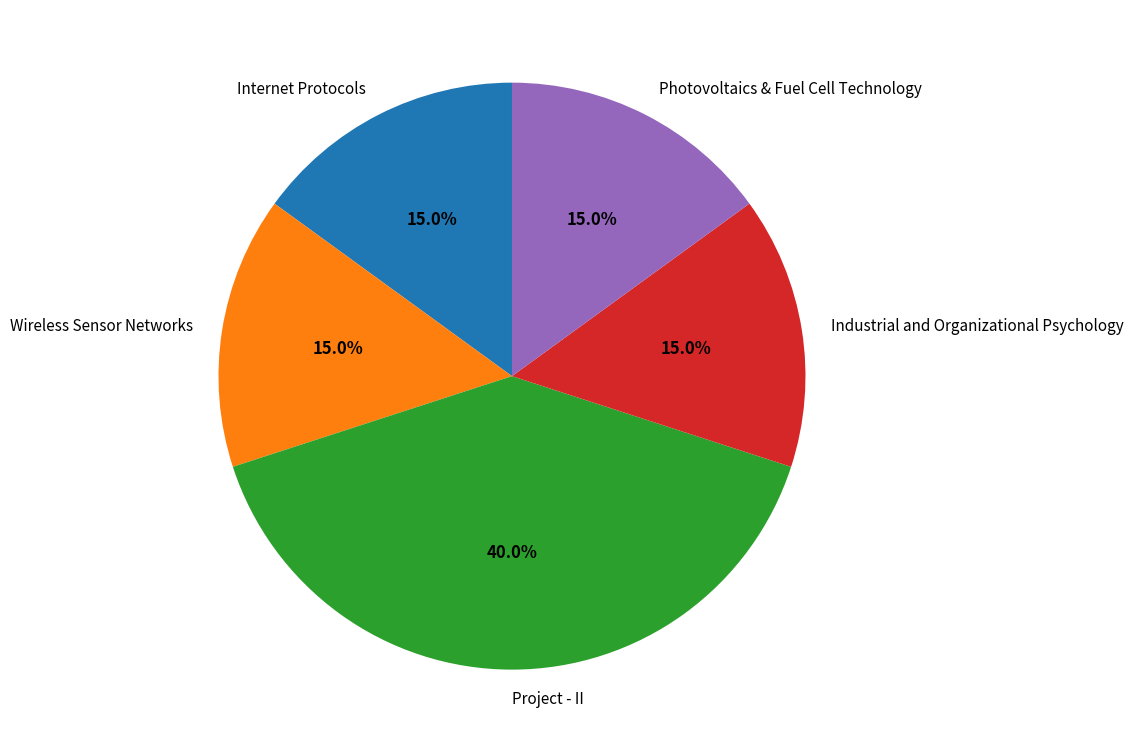

How many segments does this pie chart have?

5